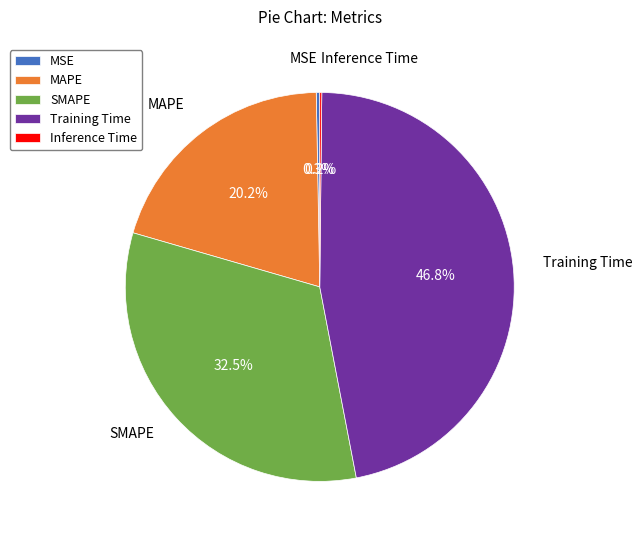

Does any single category account for the majority?

No